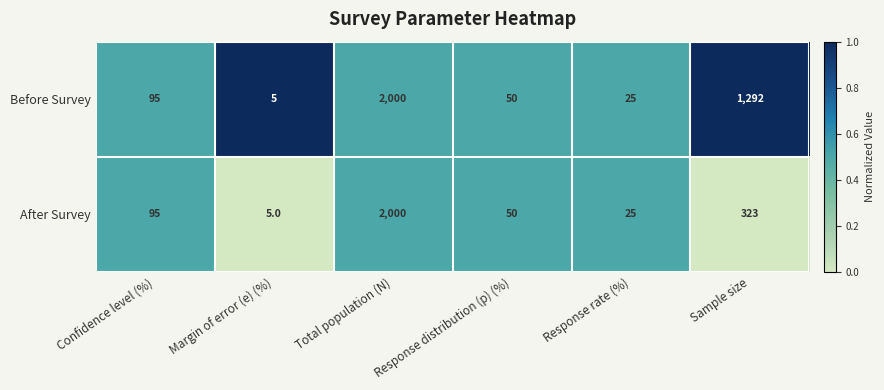

True or false: After Survey has a value of 5 at Margin of error (e) (%).

True